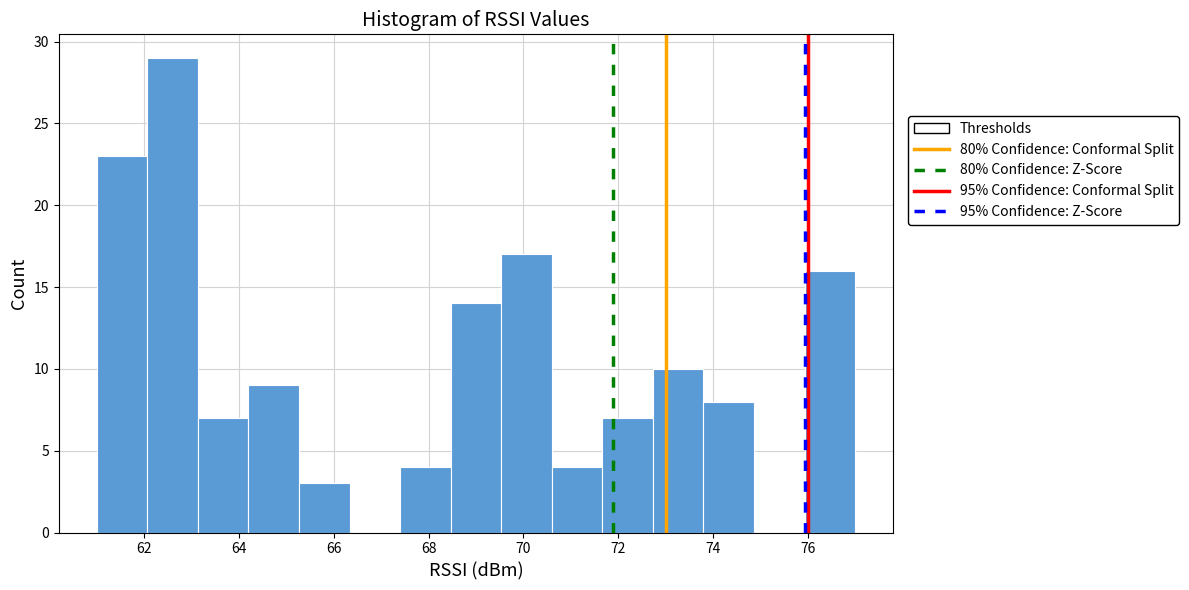

Reading left to right, list every bar in this chart as the range it spans on the x-axis followed by its height. Neither the bar edges nor the heights are printed on the chart, so give them approximately, as read against the axes.

61.0 to 62.0: 23
62.0 to 63.2: 29
63.2 to 64.2: 7
64.2 to 65.2: 9
65.2 to 66.4: 3
66.4 to 67.4: 0
67.4 to 68.4: 4
68.4 to 69.6: 14
69.6 to 70.6: 17
70.6 to 71.6: 4
71.6 to 72.8: 7
72.8 to 73.8: 10
73.8 to 74.8: 8
74.8 to 76.0: 0
76.0 to 77.0: 16